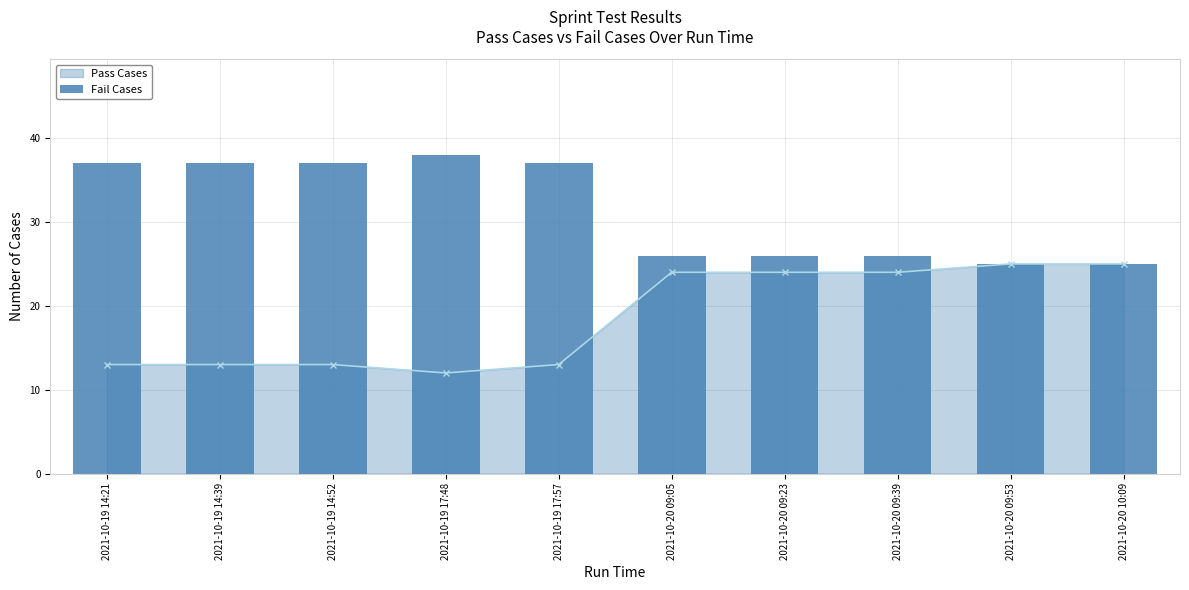

What is the minimum value for Pass Cases?

12